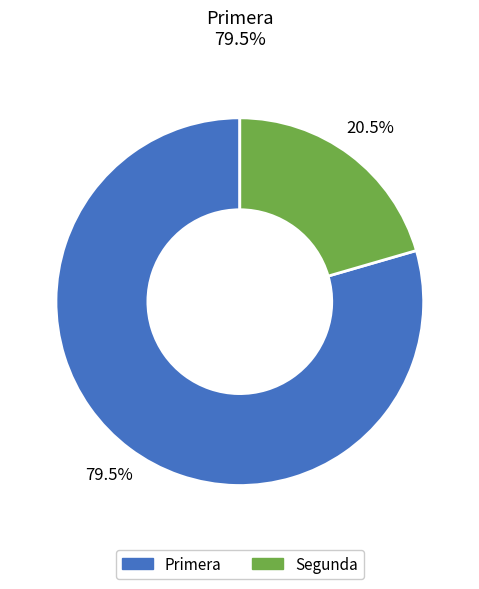

What is the total percentage of Primera and Segunda?

100.0%